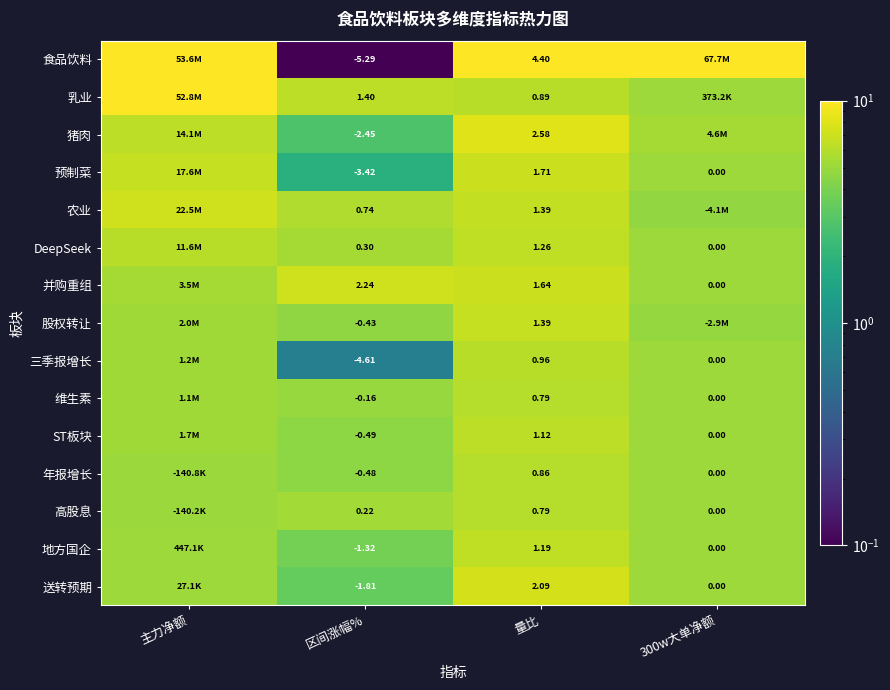

Is it true that 猪肉 equals 4.4 at 量比?

False